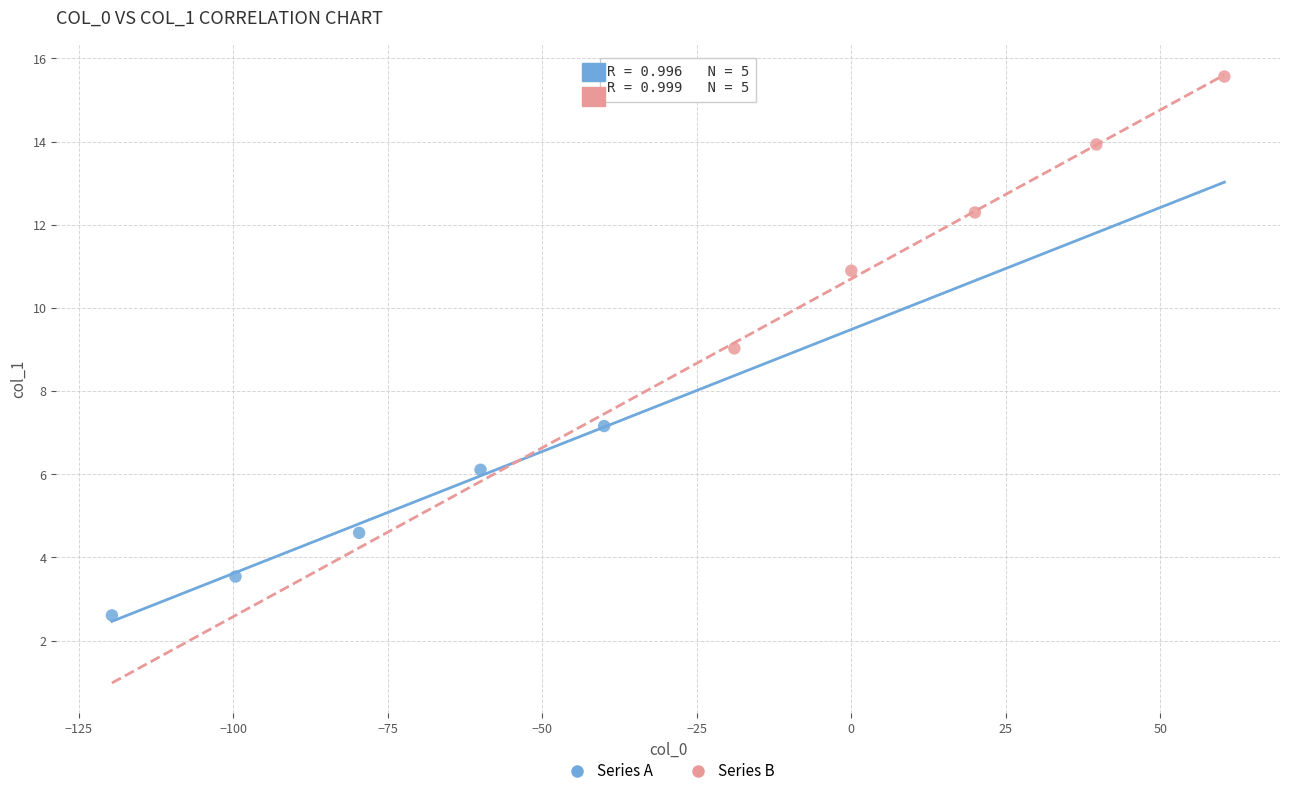

What are all the series names shown in the legend?

Series A, Series B